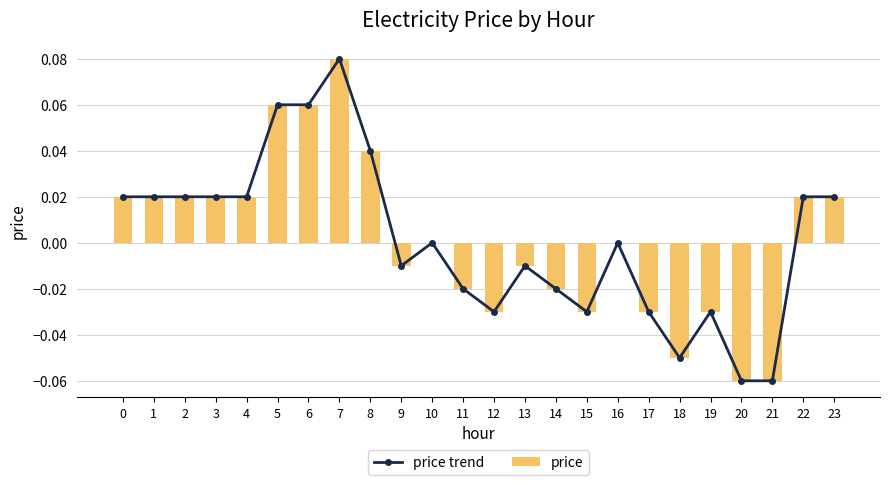

Which series has the largest range (max minus min)?

price trend